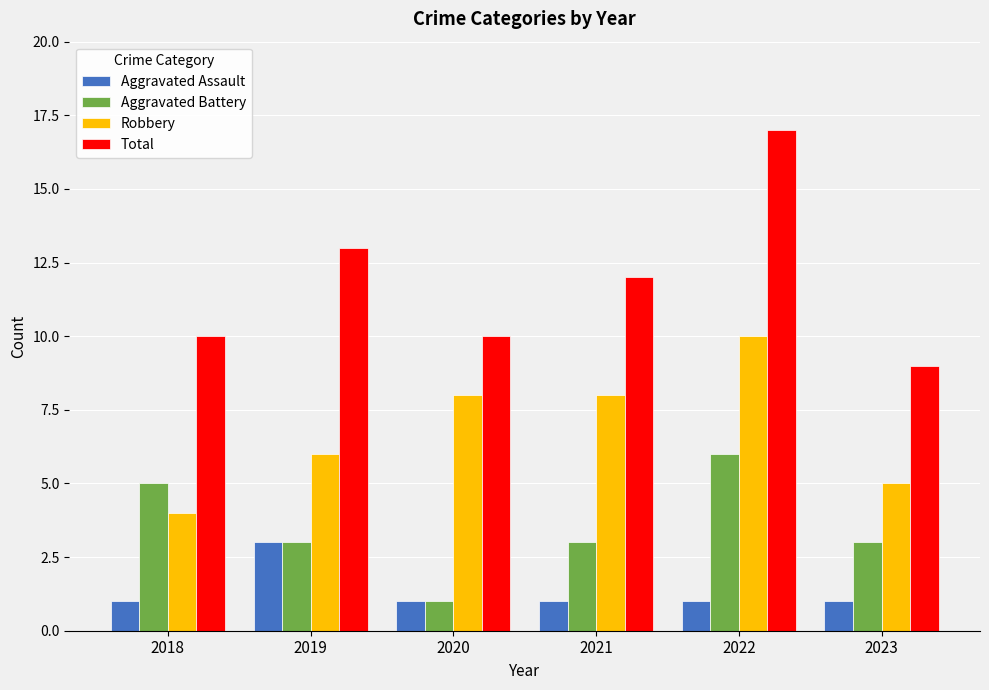

Are the bars grouped side by side (vs. stacked)?

Yes